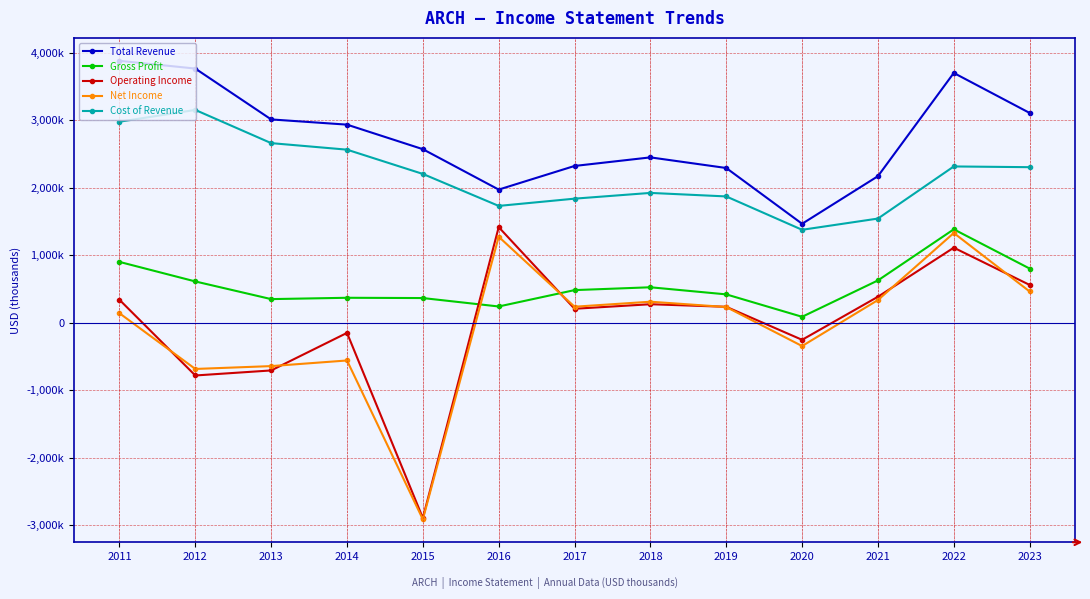

Which series has the largest range (max minus min)?

Operating Income